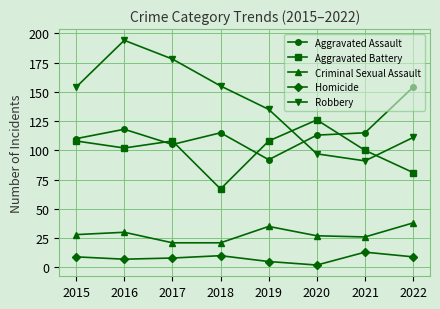

What is the total value across all series at 2015?

409